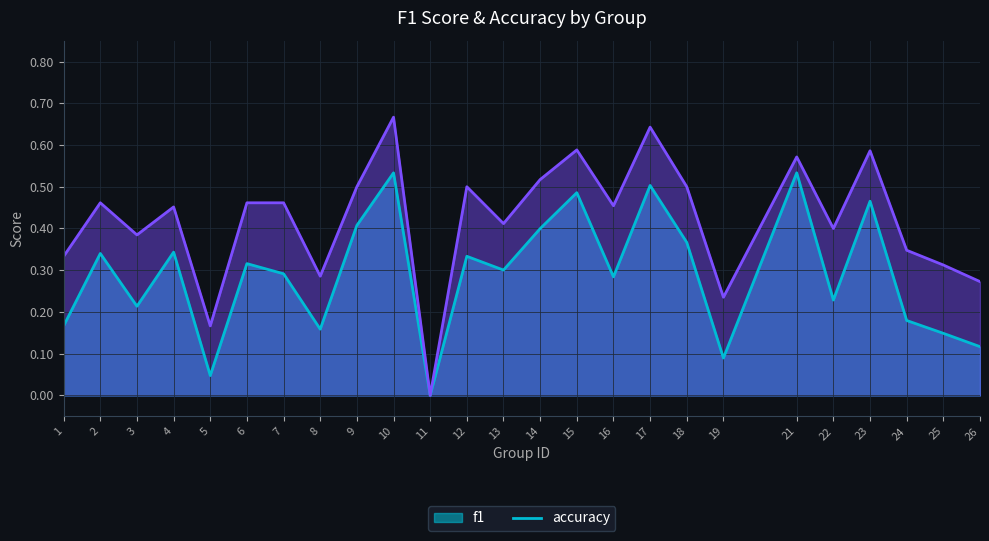

What is the difference between the highest and lowest values at 2?

0.1